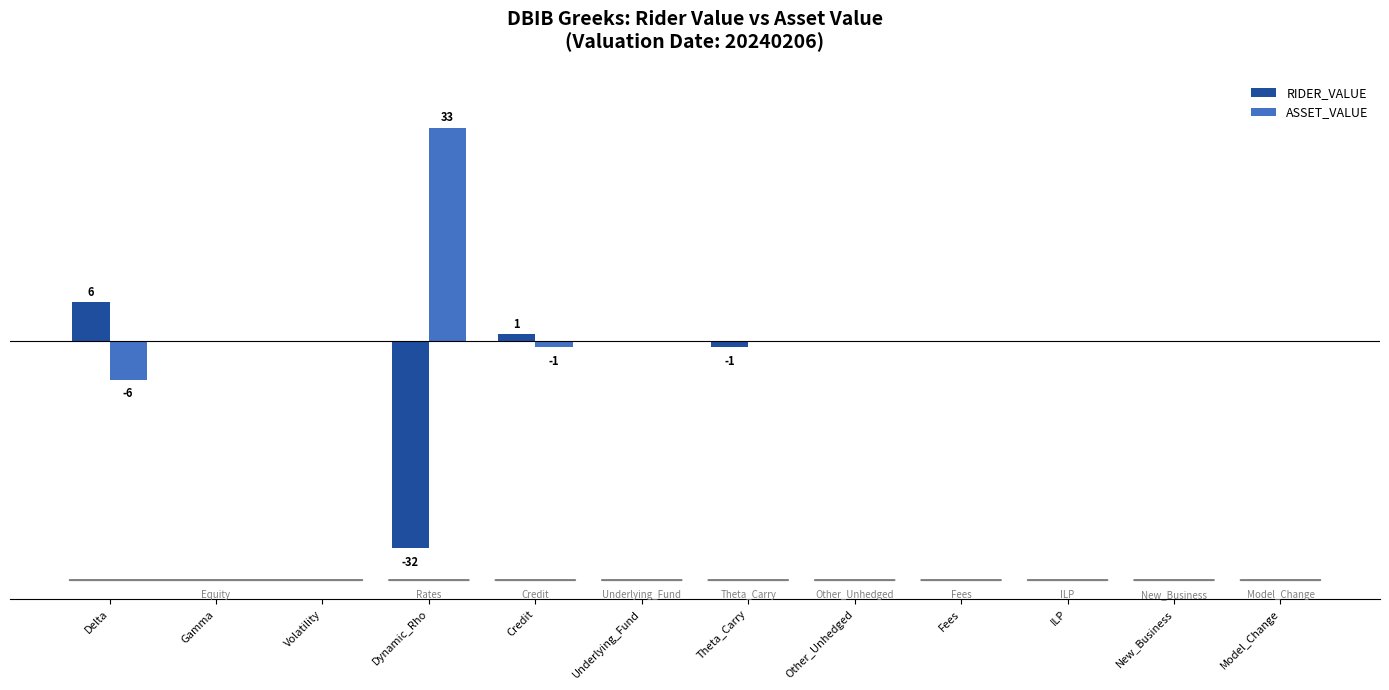

What are all the series names shown in the legend?

RIDER_VALUE, ASSET_VALUE